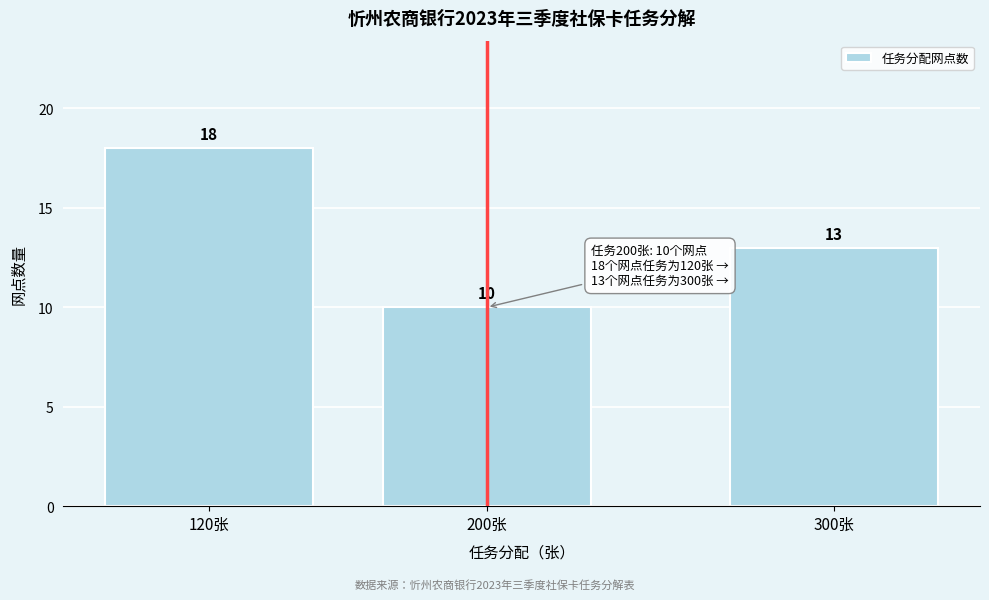

Reading left to right, what are all the values shown in this chart?

18	10	13